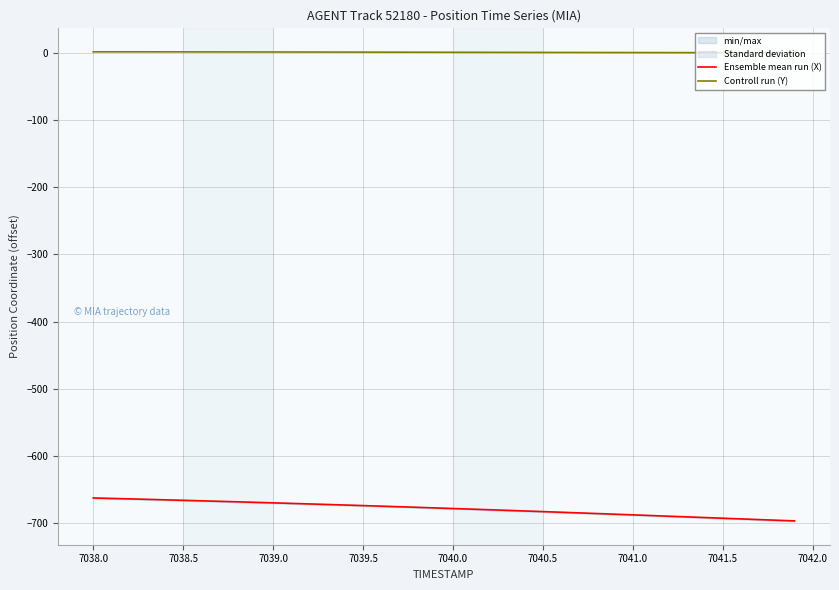

True or false: Ensemble mean run (X) and Controll run (Y) cross at least once.

False